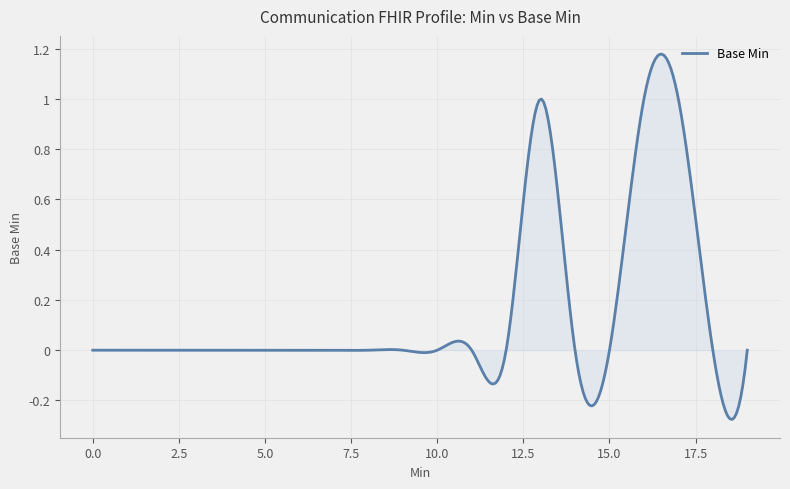

How many lines are shown in the chart?

1